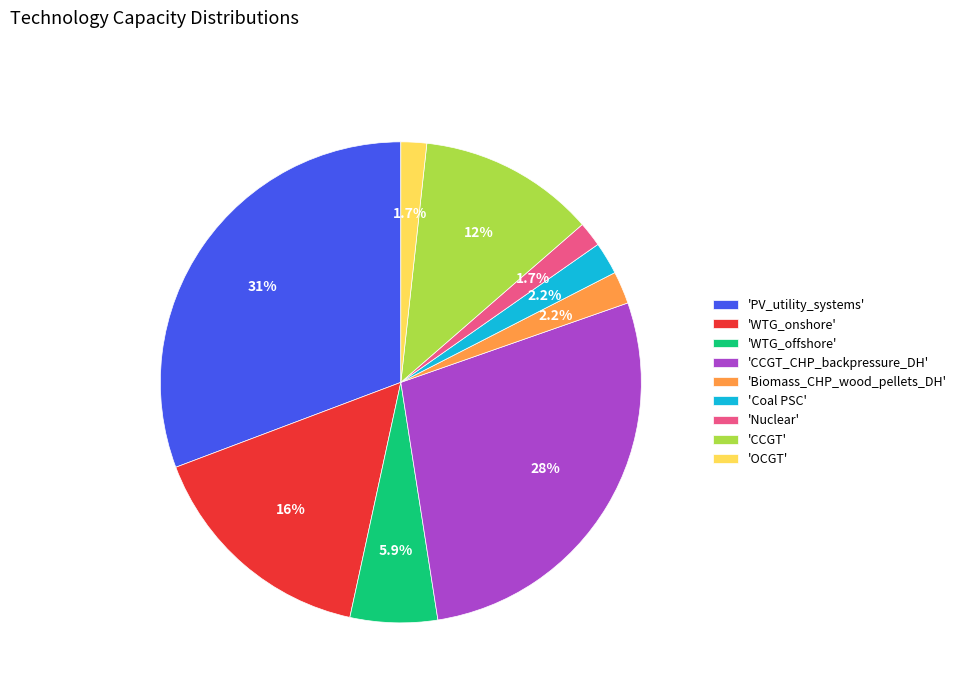

How many slices are in this pie chart?

9